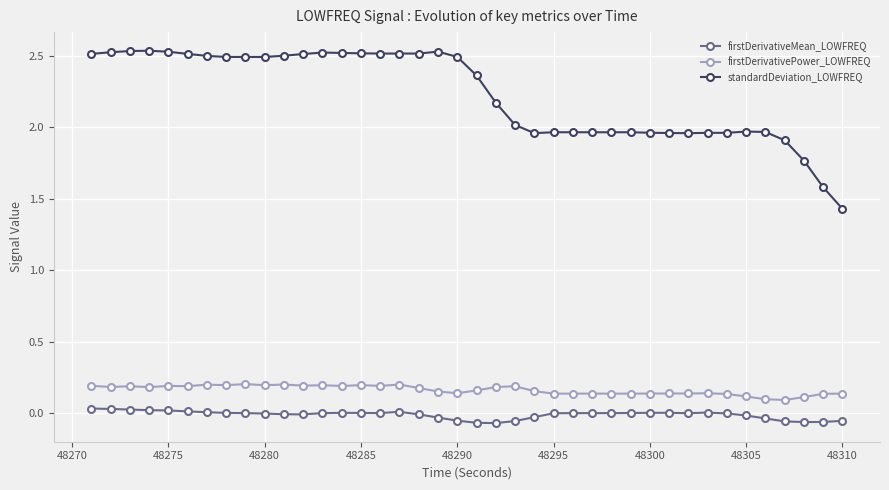

In firstDerivativePower_LOWFREQ, how many points are lower than both neighbors (excluding endpoints)?

13